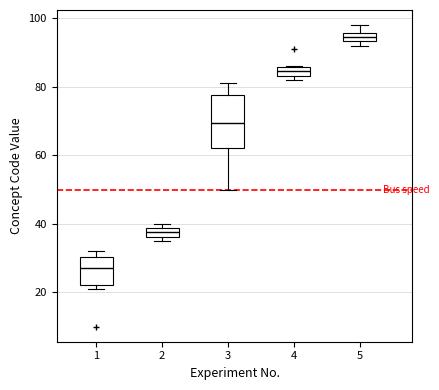

Which box has the highest median line?

5